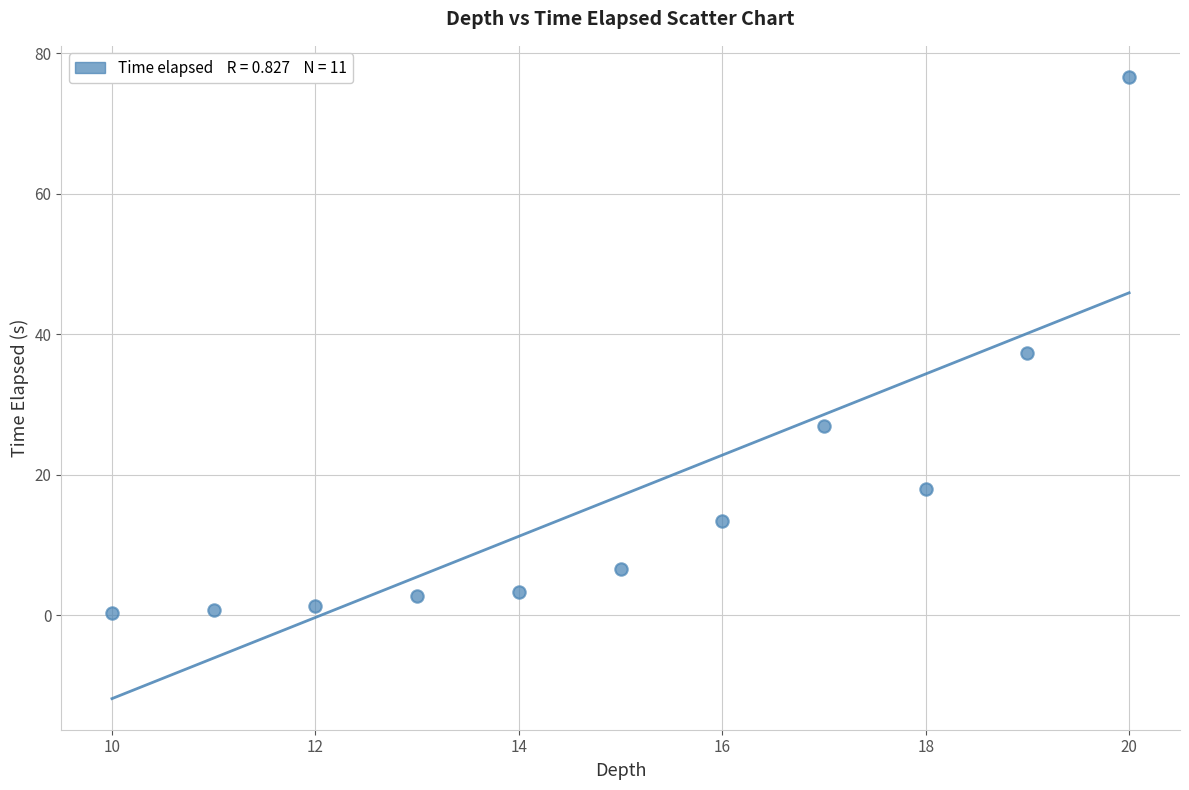

What is the range of X values (max minus min)?

10.0